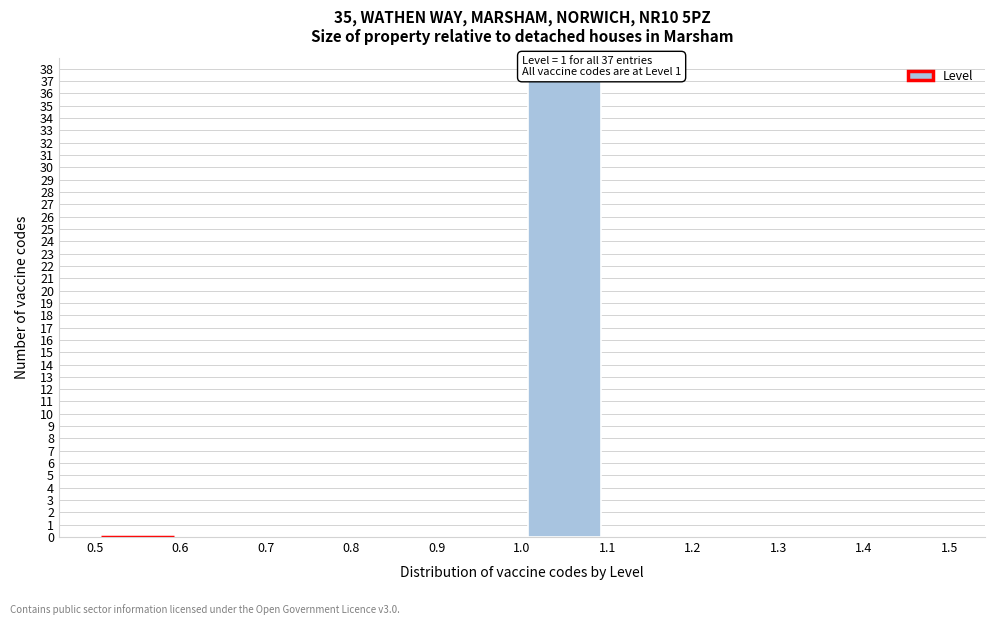

Over which range of the x-axis is the bar tallest?

1.0 to 1.1